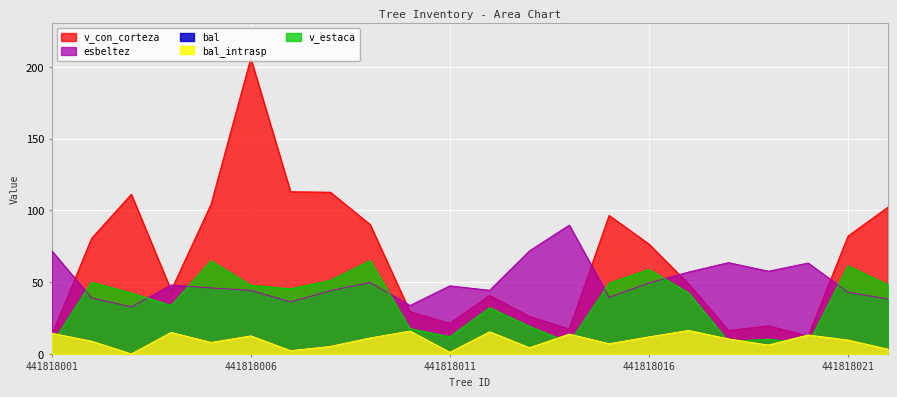

At which category does bal_intrasp reach its first local valley?

441818003